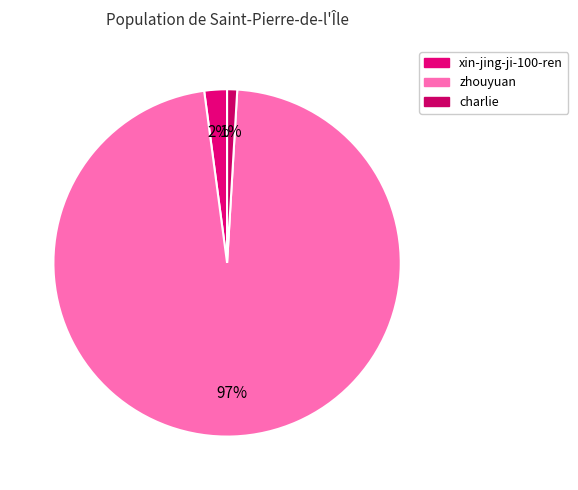

How many segments does this pie chart have?

3